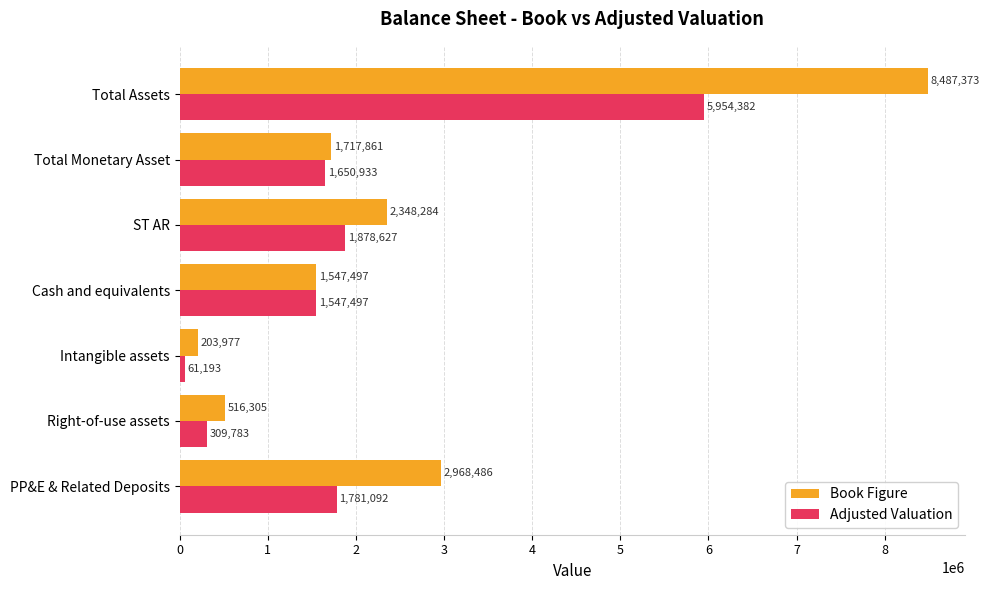

List the labels in order of Adjusted Valuation value, largest first.

Total Assets, ST AR, PP&E & Related Deposits, Total Monetary Asset, Cash and equivalents, Right-of-use assets, Intangible assets